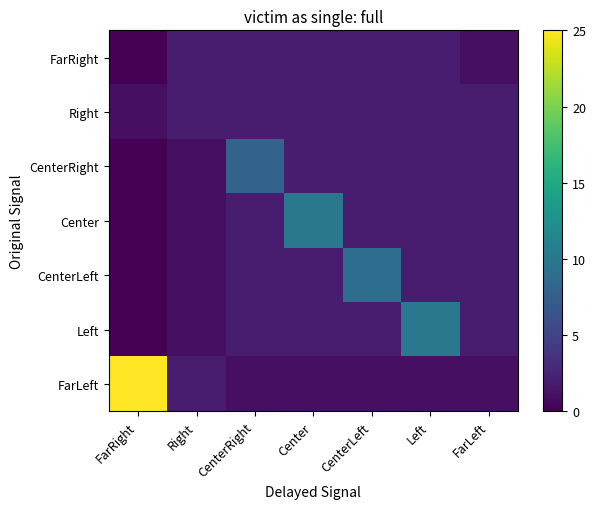

How many CenterRight values are between 1 and 2?

5